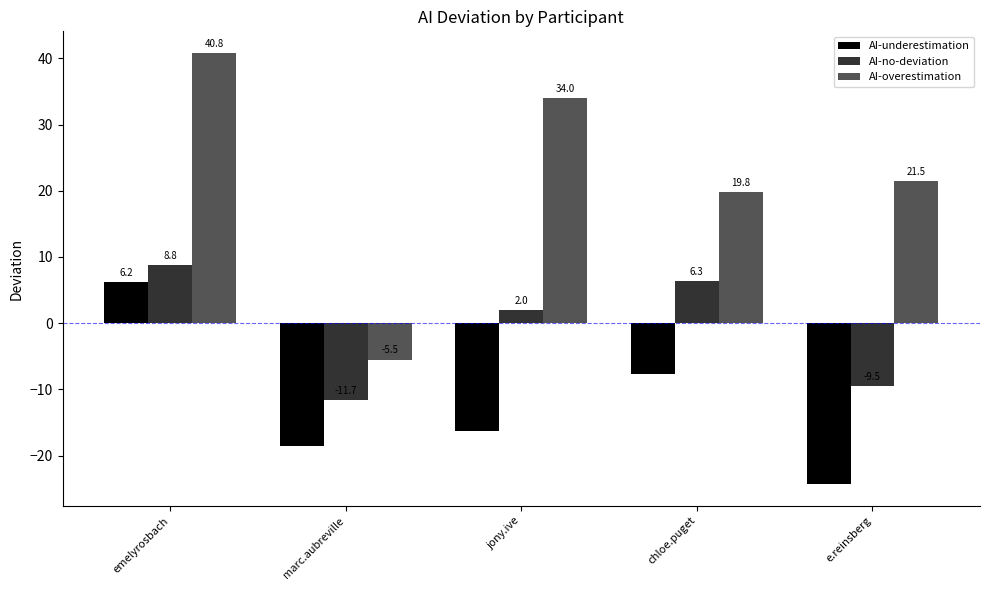

True or false: AI-no-deviation has a value of -9.5 at e.reinsberg.

True